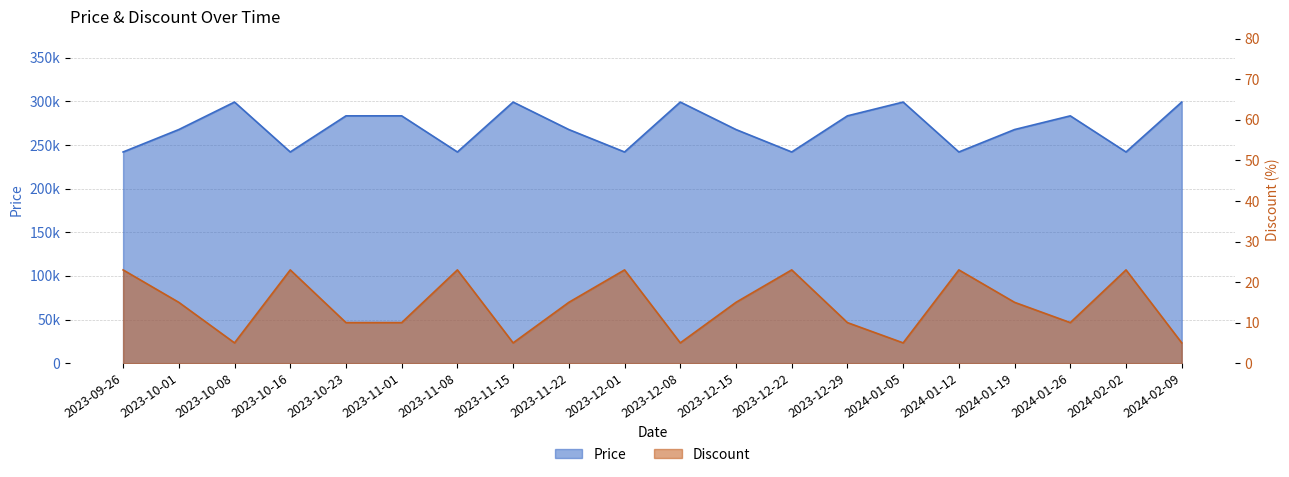

Is the value of Price at 2024-02-02 greater than the value of Discount at 2023-10-16?

Yes